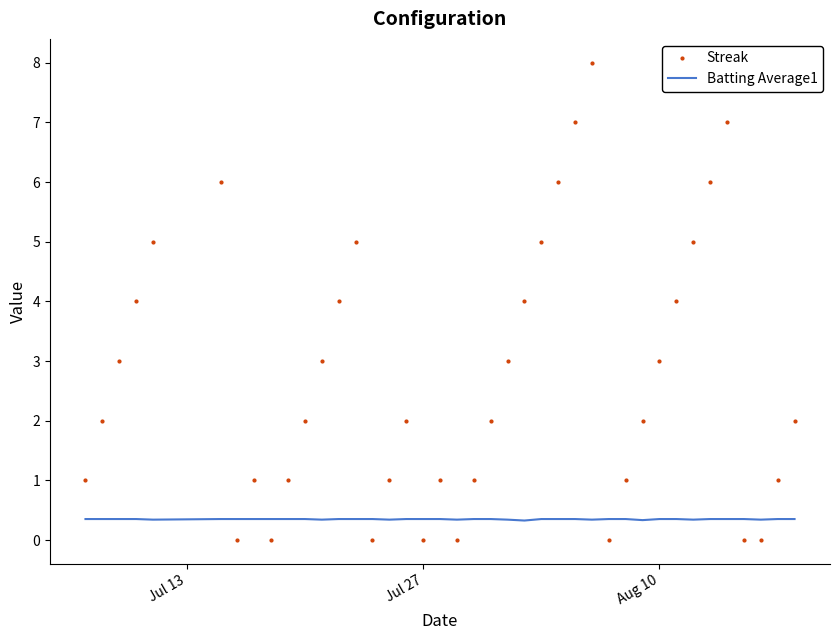

After their last crossing, which series has the higher values: Batting Average1 or Streak?

Streak